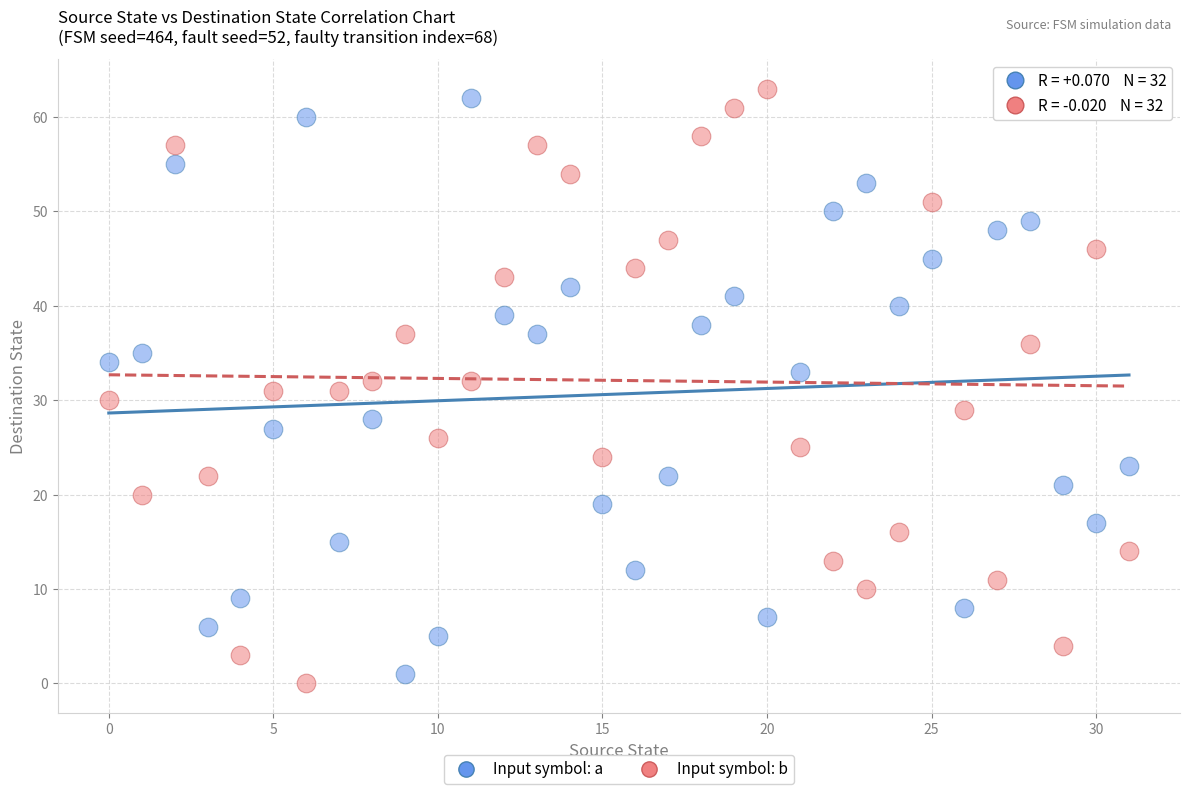

Which series has the widest spread of Y values?

Input symbol: b